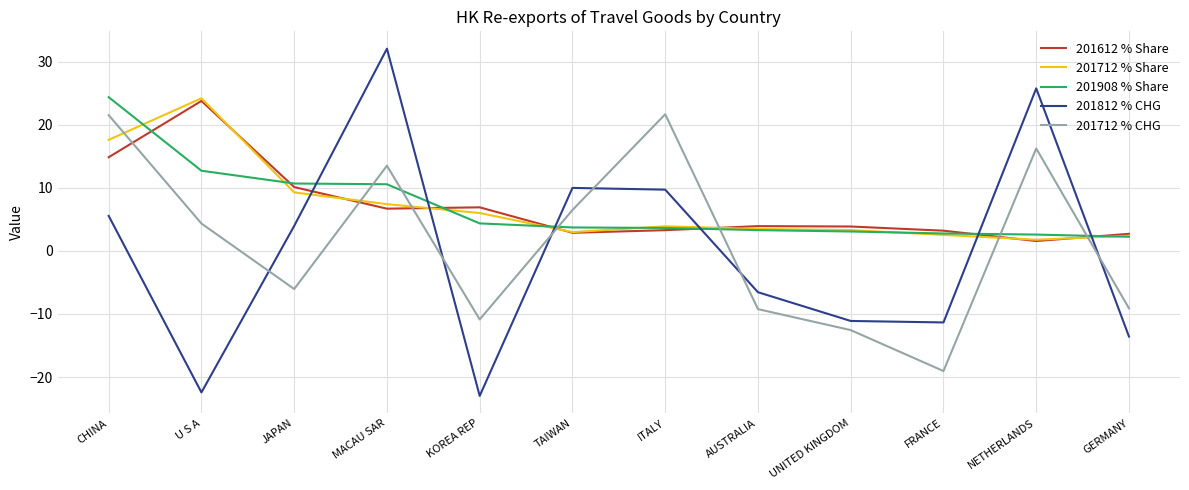

At which label does 201908 % Share first exceed 3?

CHINA